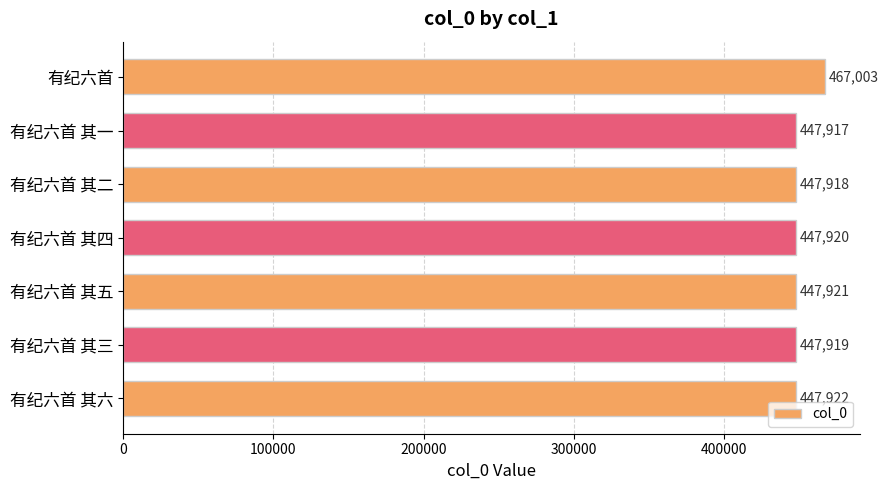

What is the change in value from 有纪六首 to 有纪六首 其一?

-19086